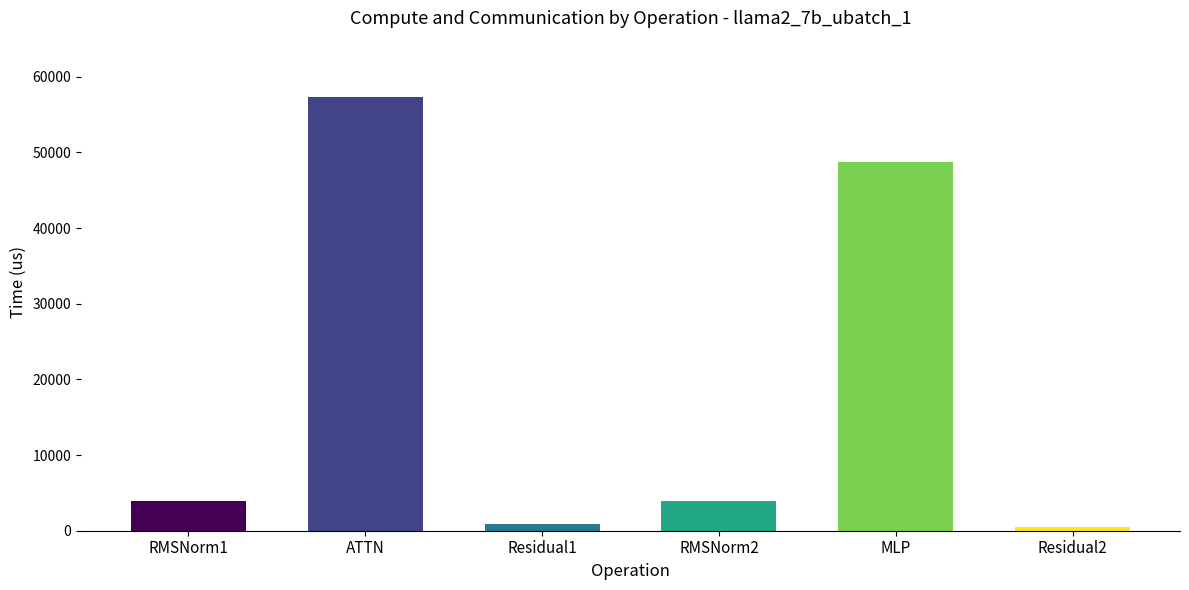

Reading left to right, what are all the values shown in this chart?

3971.5	57291.6	943.7	3971.5	48719.5	471.9